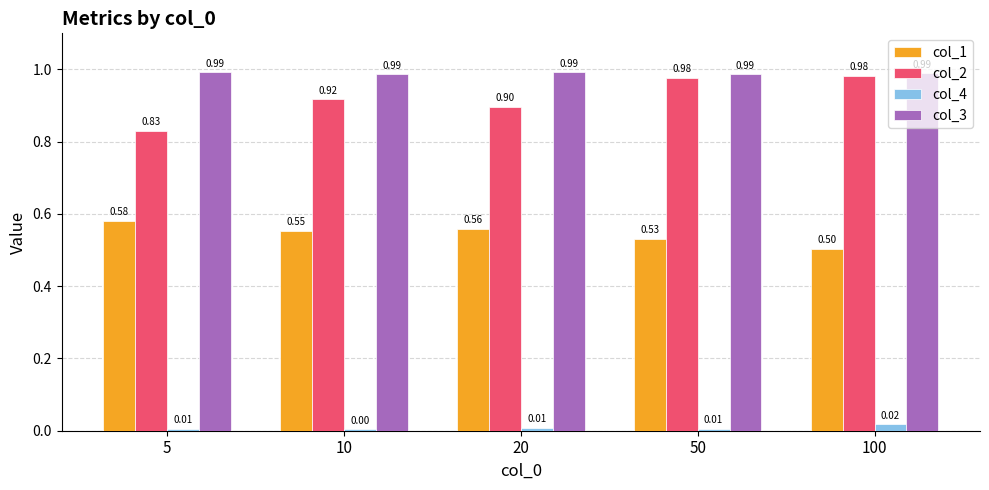

Which series has the widest spread of values?

col_2